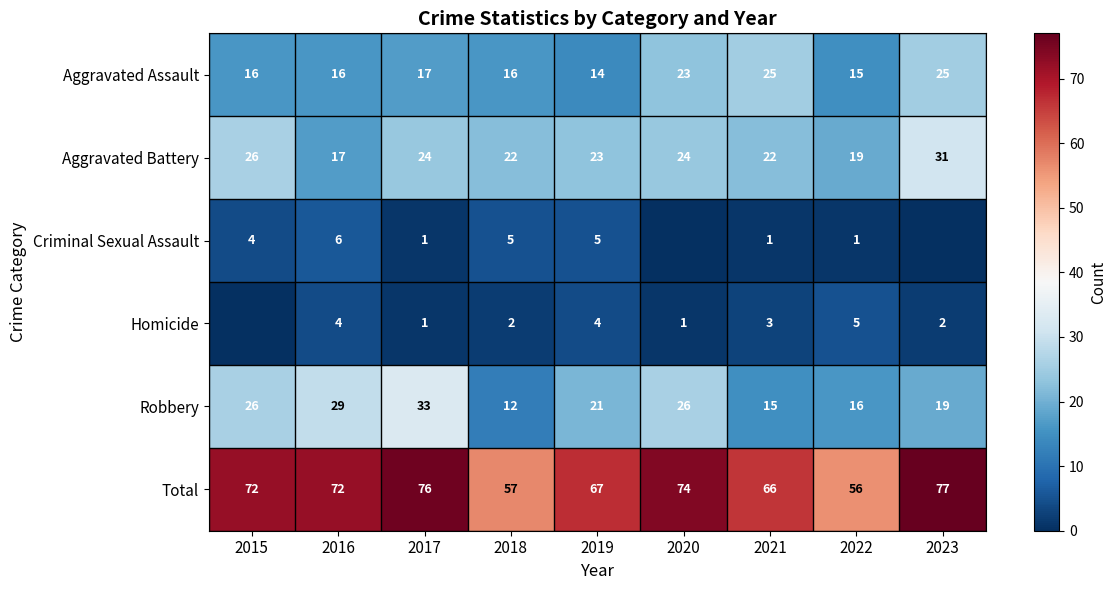

At how many categories does at least one series exceed 8?

9